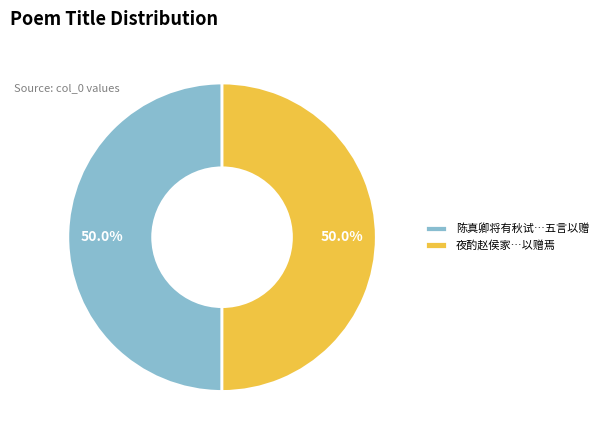

What is the ratio of the value at 夜酌赵侯家…以赠焉 to the value at 陈真卿将有秋试…五言以赠?

1.0